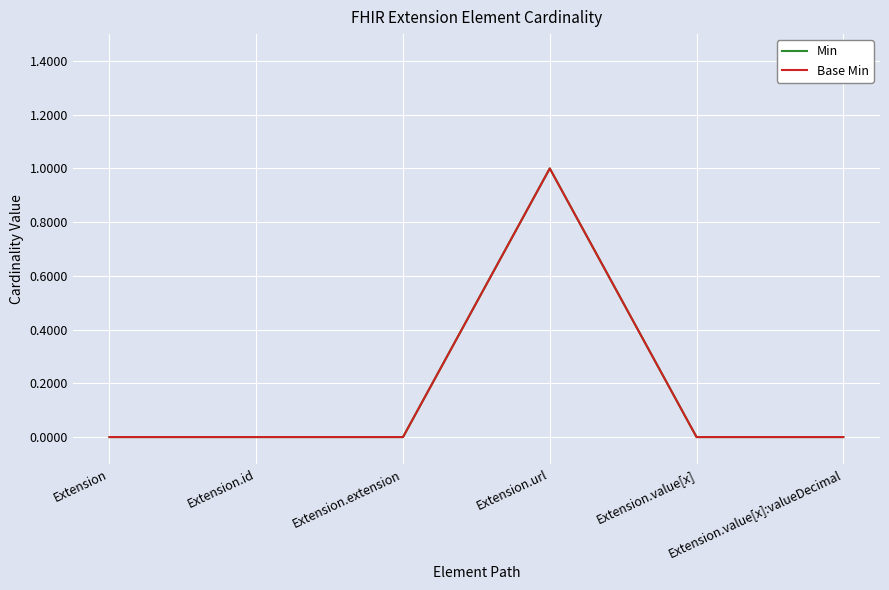

How many interior local peaks does the Base Min series have?

1